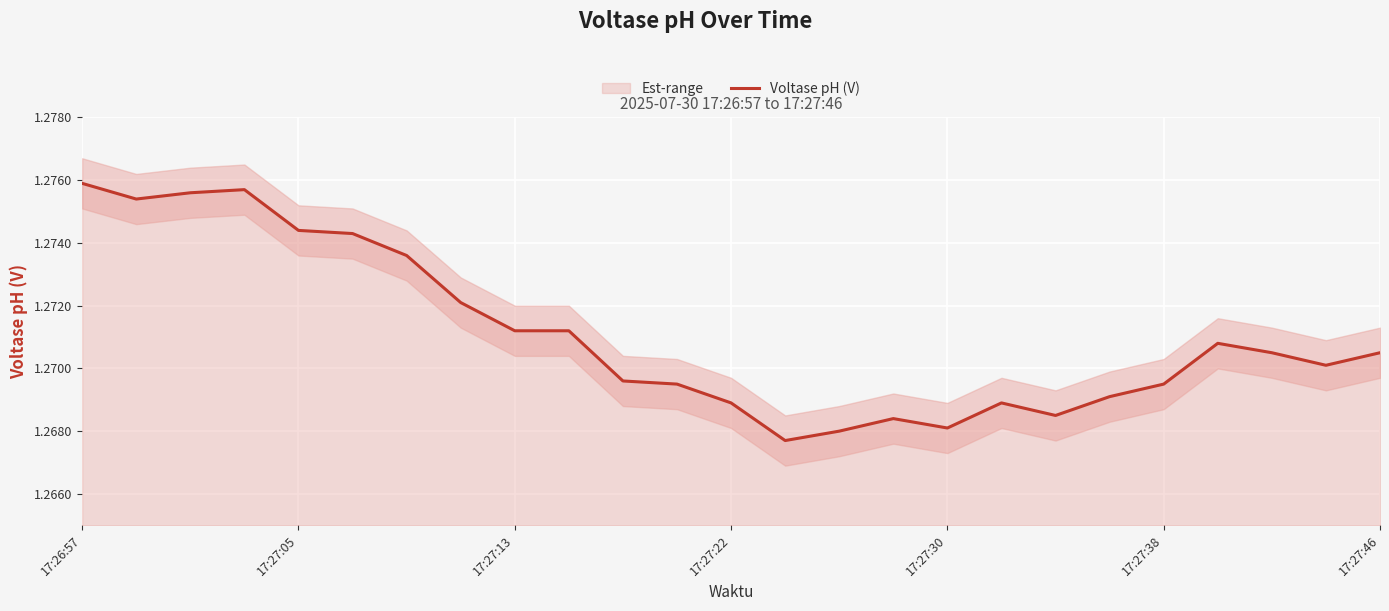

True or false: Voltase pH (V) has a value of 1.8 at 17:27:46.

False